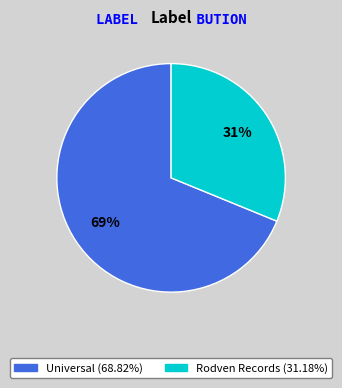

Does any single category account for the majority?

Yes